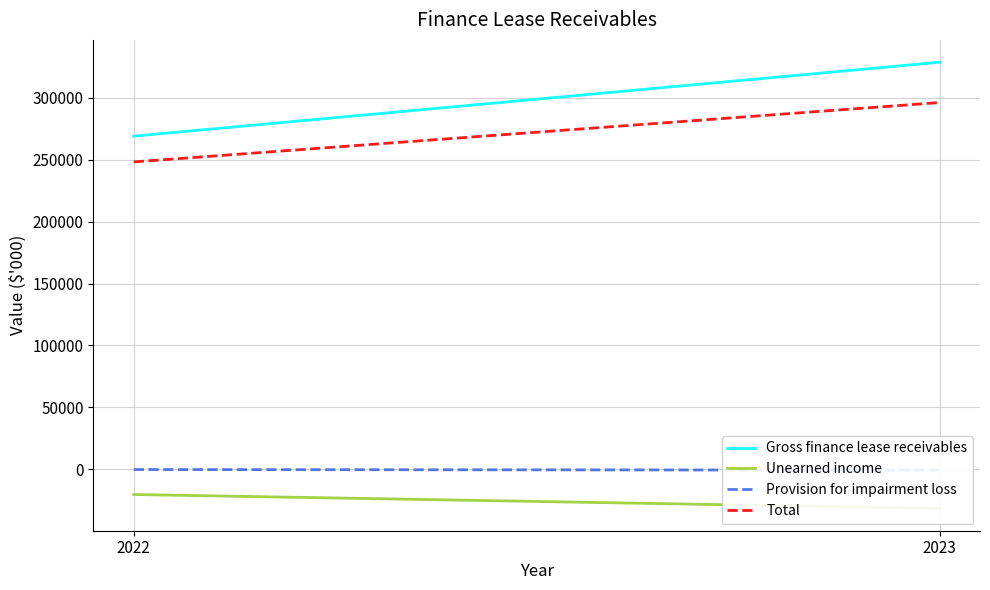

The Gross finance lease receivables series shows 445824 at 2022. True or false?

False